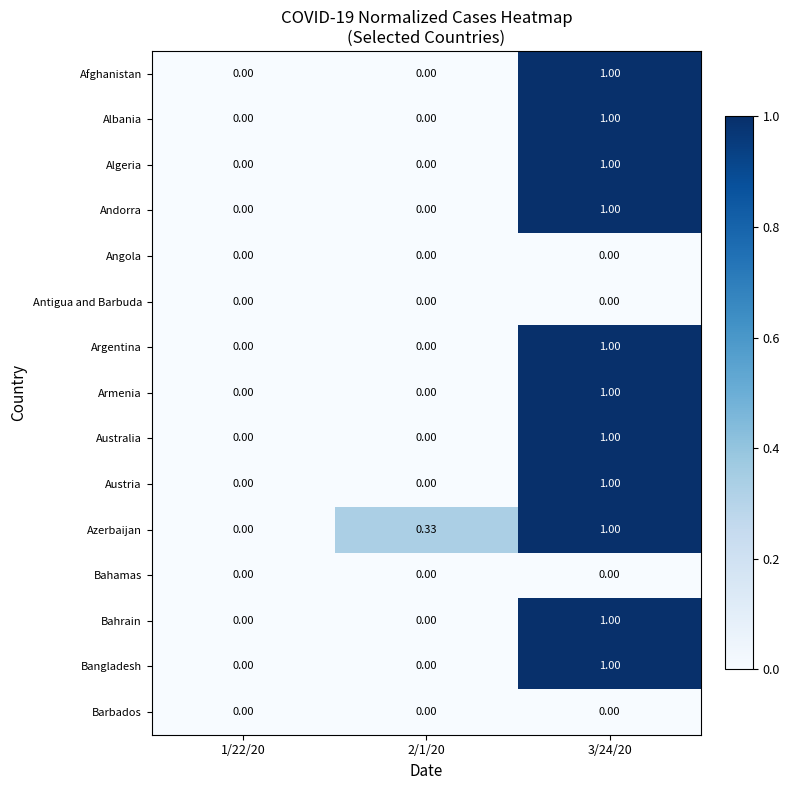

Which series has the largest total across all categories?

Azerbaijan